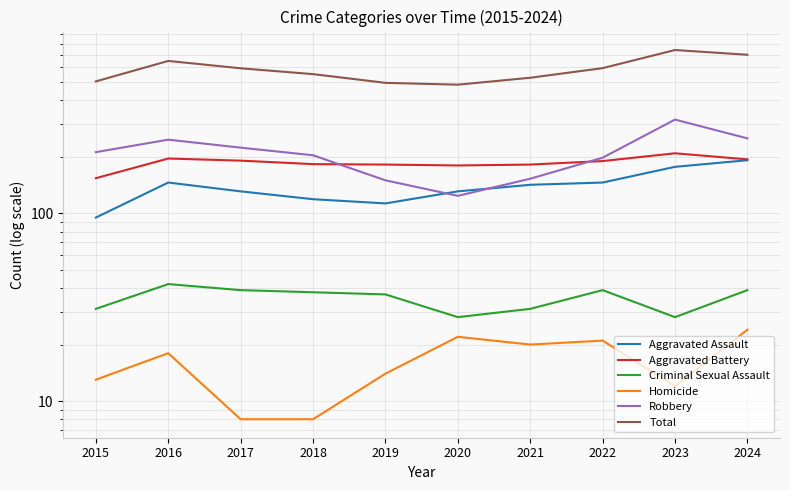

Is it true that Robbery equals 247 at 2016?

True